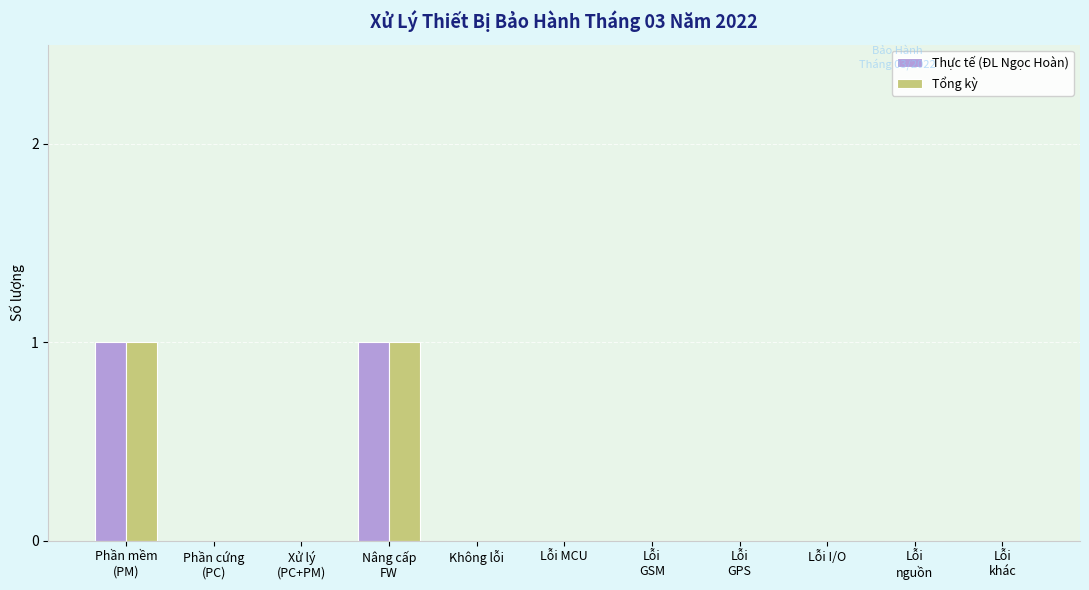

The value of Thực tế (ĐL Ngọc Hoàn) at Lỗi I/O is -1. True or false?

False